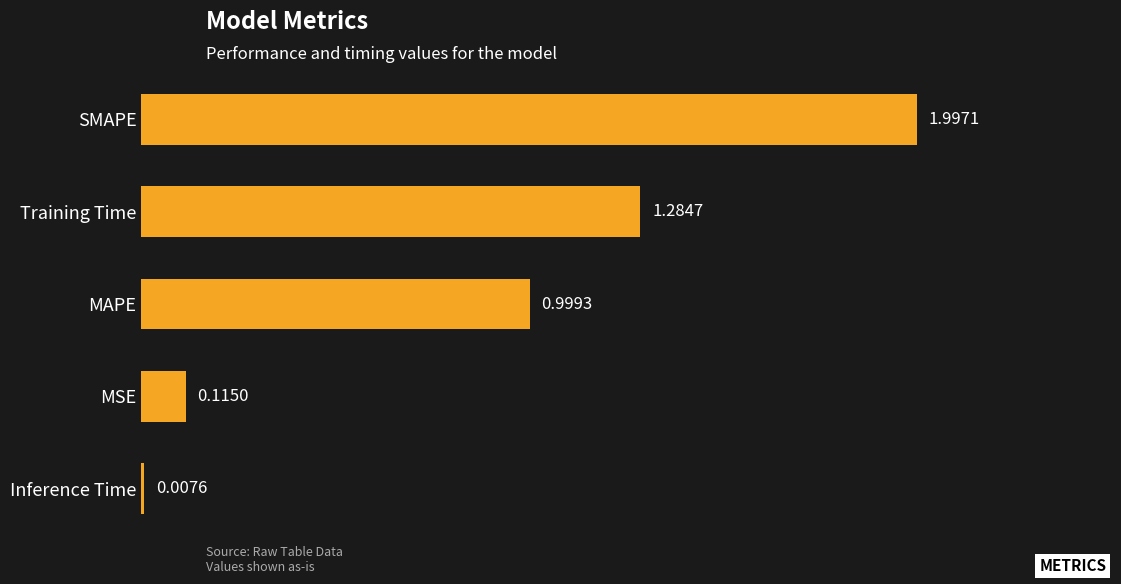

What is the difference between the values at MSE and SMAPE?

1.9